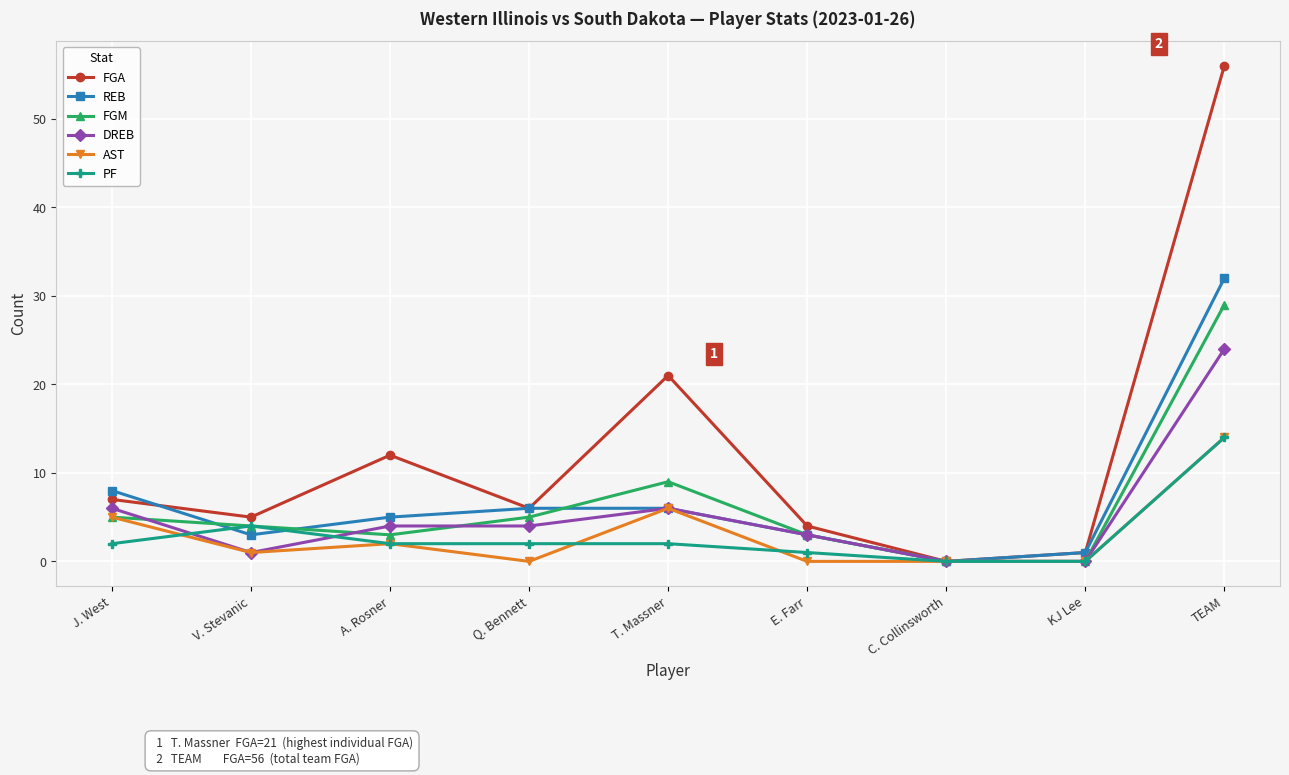

Reading left to right, transcribe all the data shown in this chart.

FGA: 7	5	12	6	21	4	0	1	56
REB: 8	3	5	6	6	3	0	1	32
FGM: 5	4	3	5	9	3	0	0	29
DREB: 6	1	4	4	6	3	0	0	24
AST: 5	1	2	0	6	0	0	0	14
PF: 2	4	2	2	2	1	0	0	14